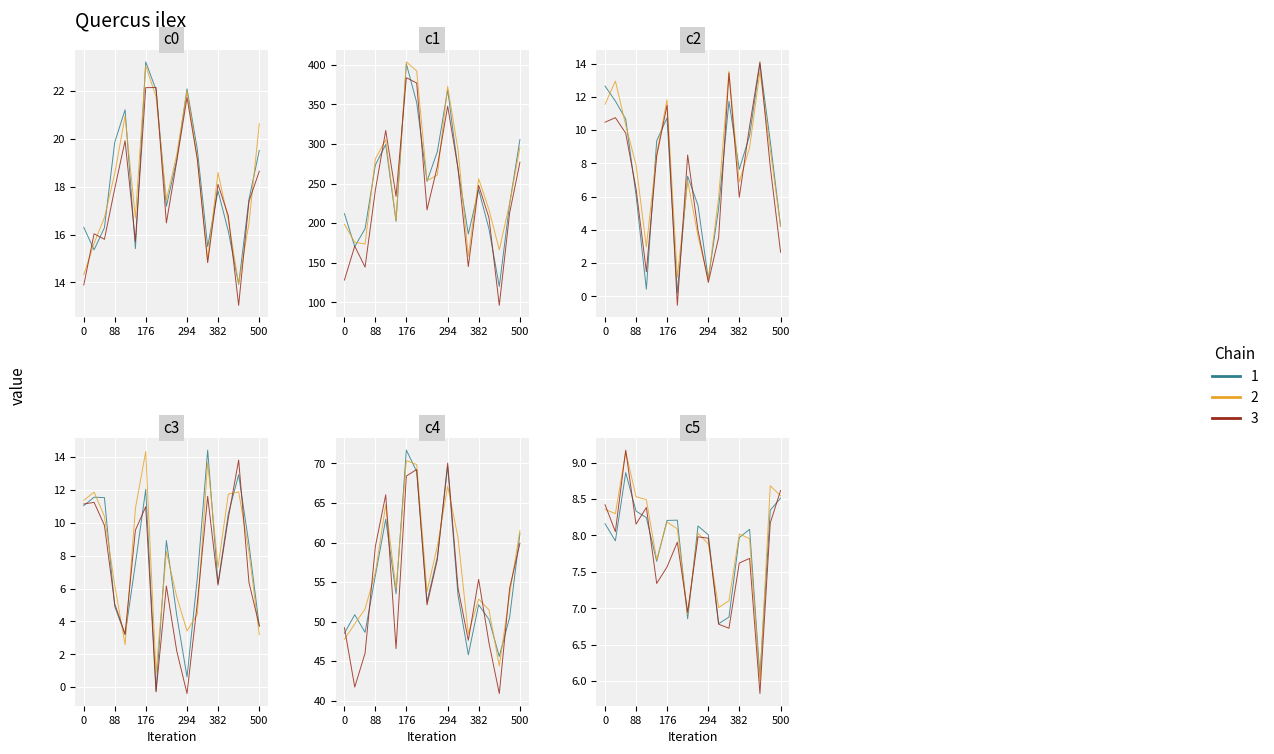

What is the smallest value displayed?

-0.5